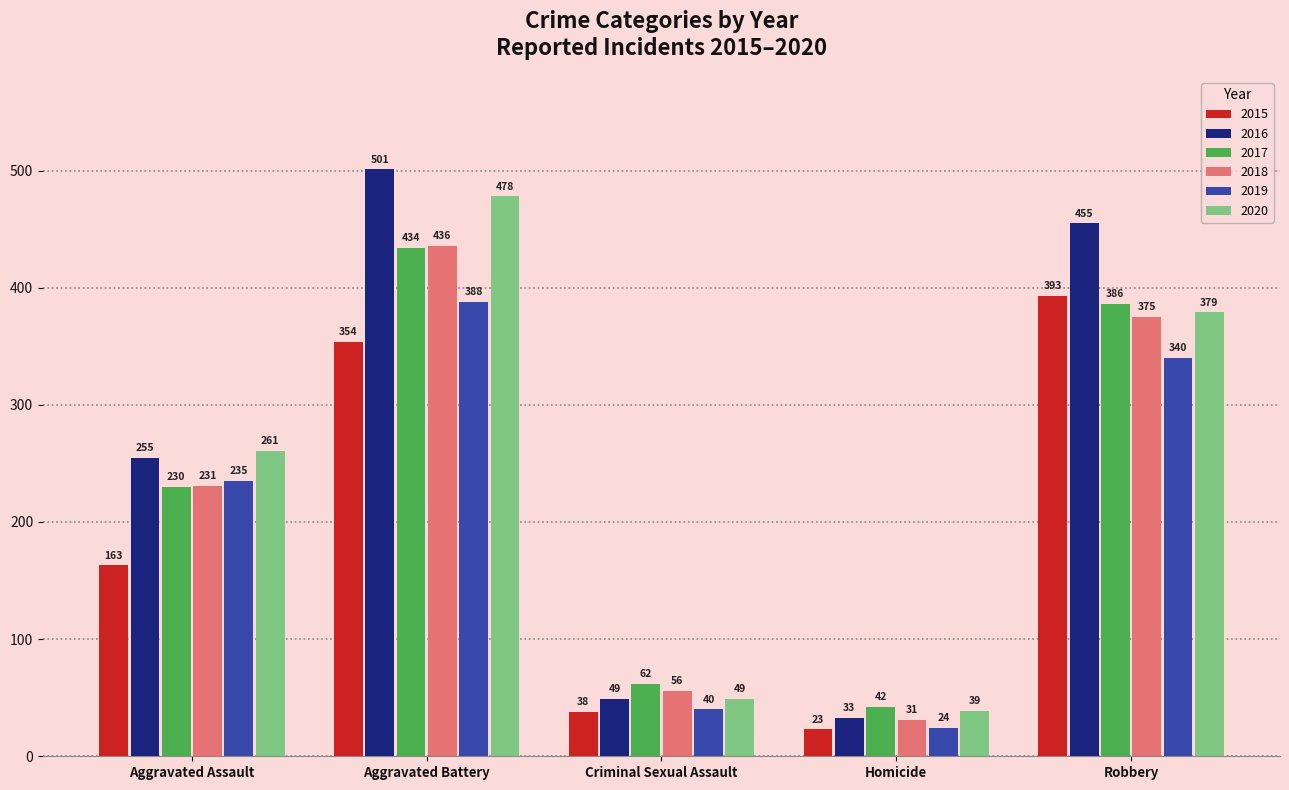

Which category has the lowest value across all series?

Homicide